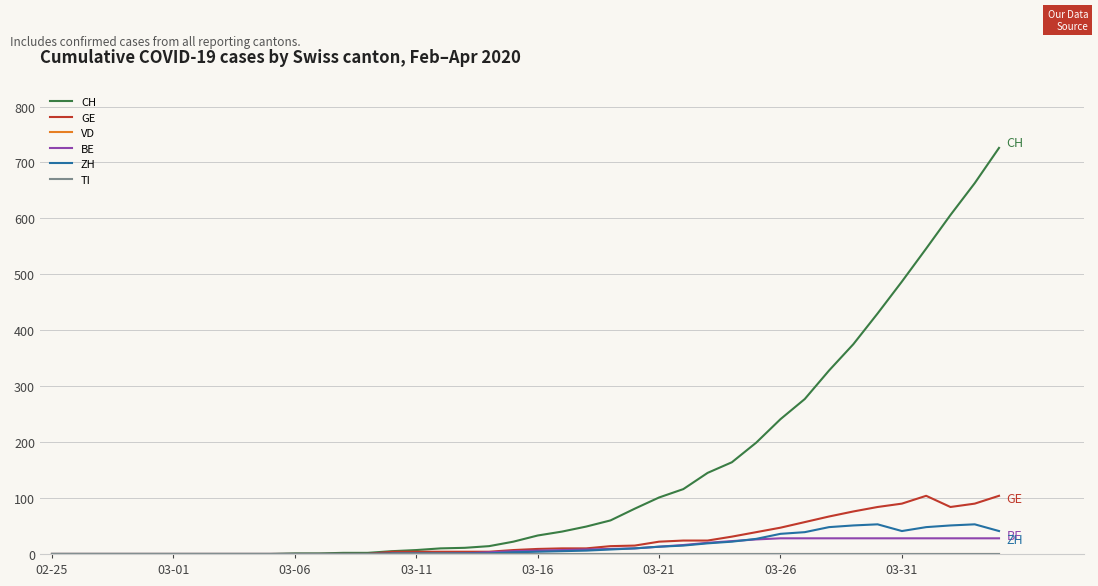

Does the chart have visible grid lines?

Yes